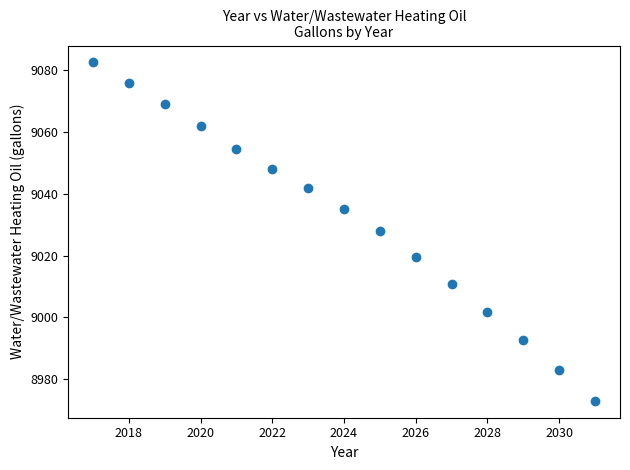

What is the range of X values (max minus min)?

14.0